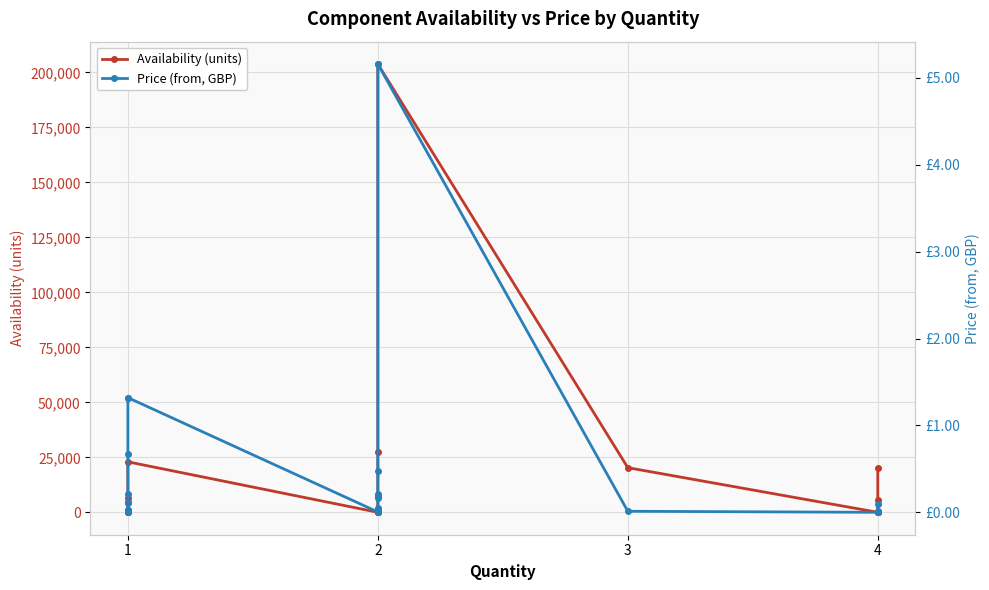

True or false: Price (from, GBP) and Availability (units) intersect in this chart.

True